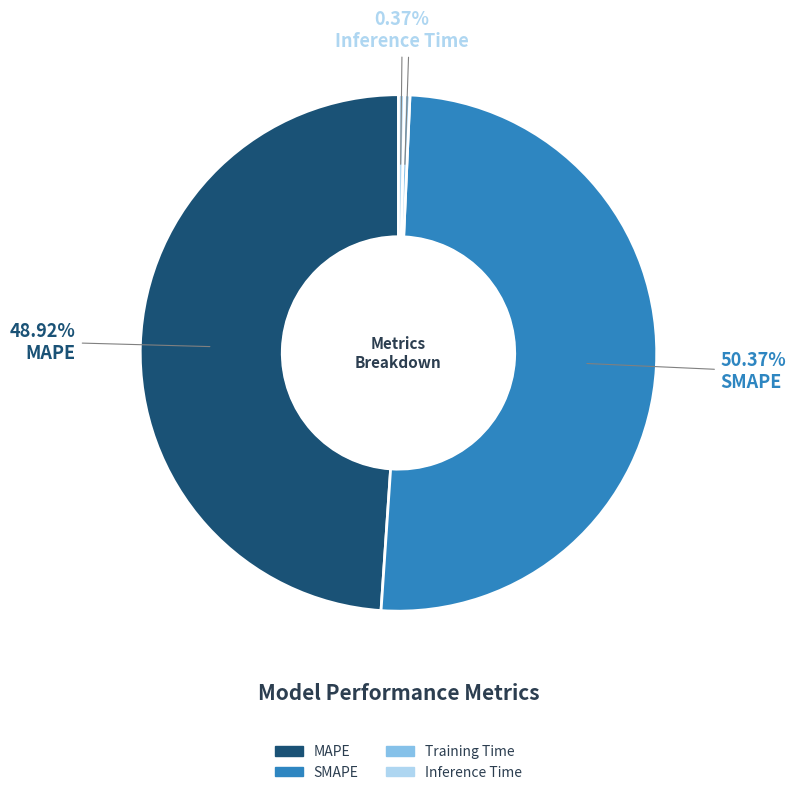

Do Training Time and Inference Time together represent more than half of the pie?

No